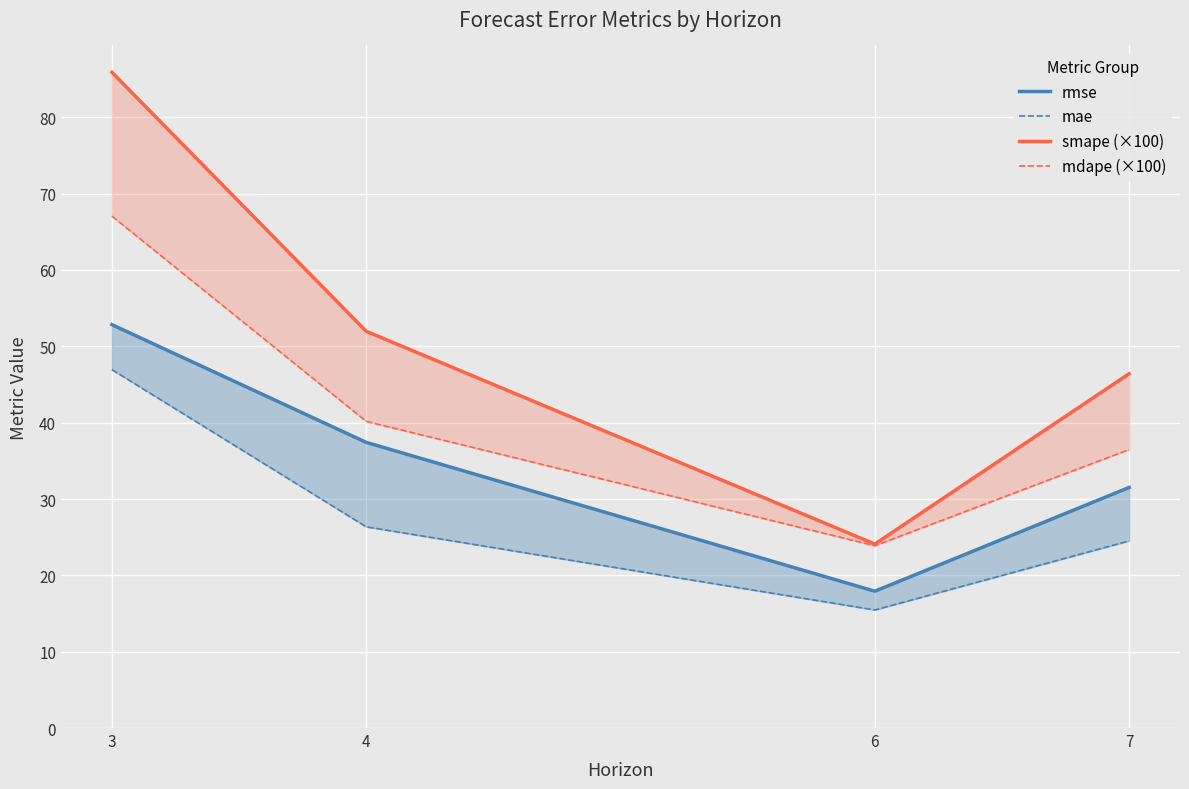

Reading left to right, extract all data points from this chart.

rmse: 52.8	37.4	17.9	31.5
mae: 46.9	26.4	15.5	24.5
smape (×100): 85.9	52.0	24.1	46.4
mdape (×100): 67.0	40.2	23.9	36.5